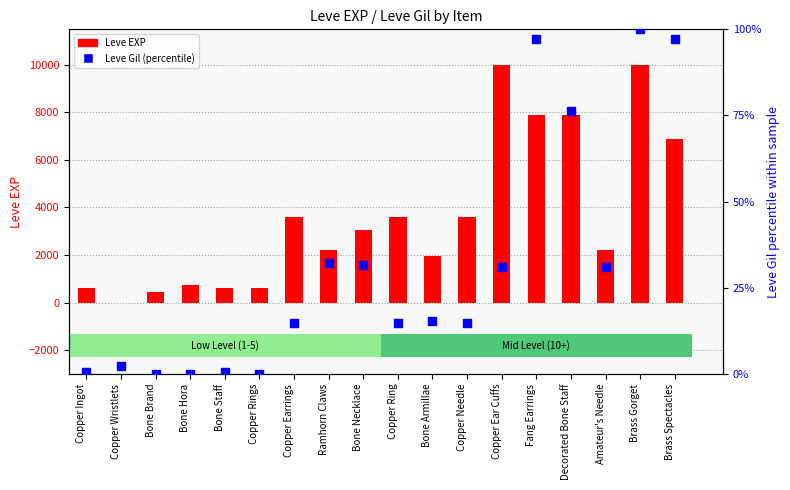

Which series has the largest total across all categories?

Leve EXP